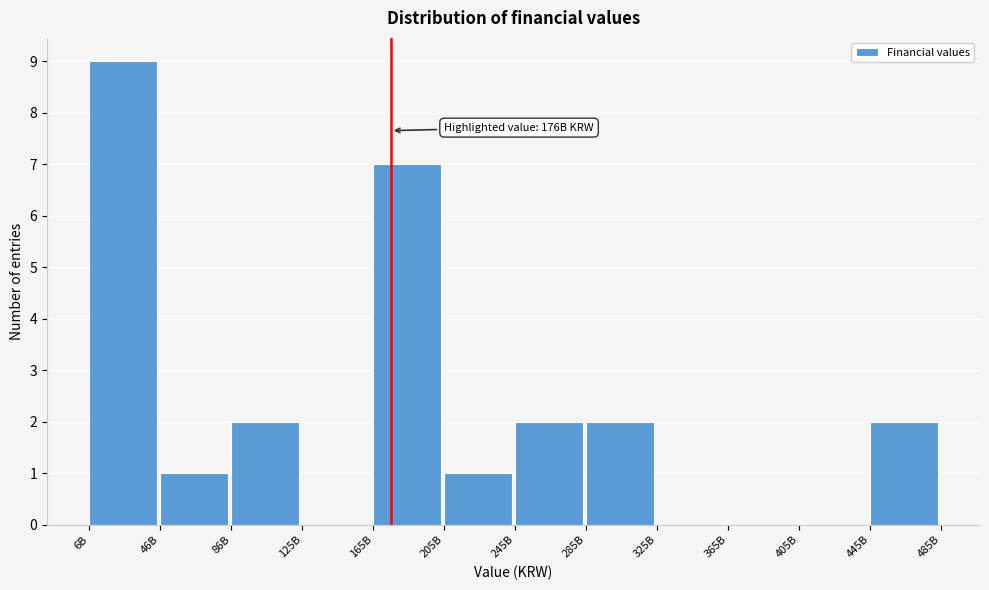

Reading left to right, list all the values displayed in this chart.

6B=9	46B=1	86B=2	125B=0	165B=7	205B=1	245B=2	285B=2	325B=0	365B=0	405B=0	445B=2